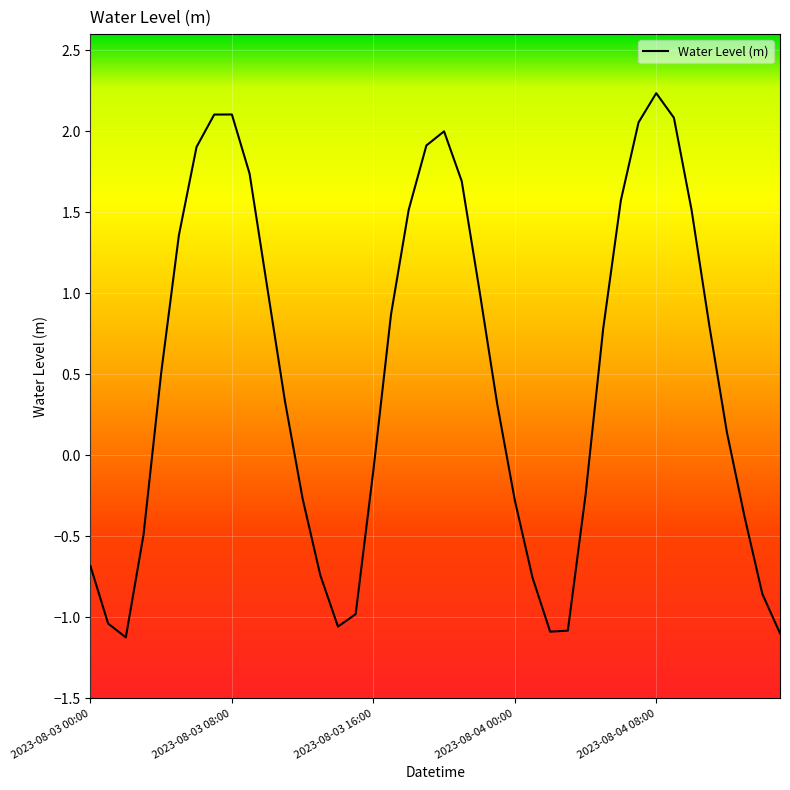

What is the greatest value displayed?

2.2